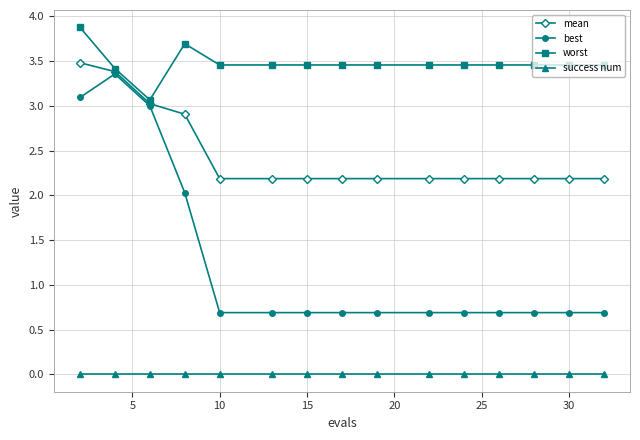

In best, how many points are higher than both neighbors (excluding endpoints)?

1